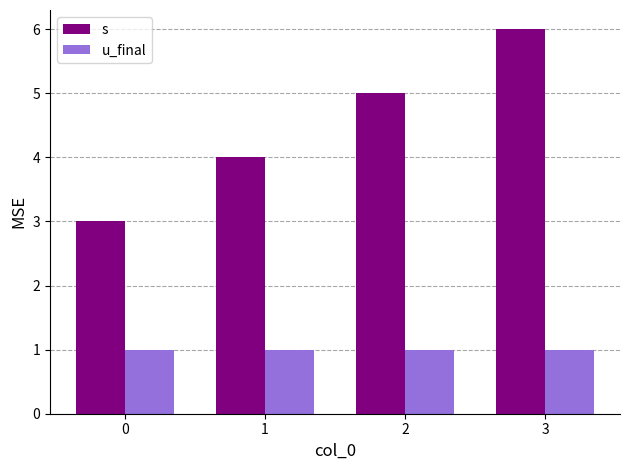

Is it true that u_final equals 2 at 3?

False